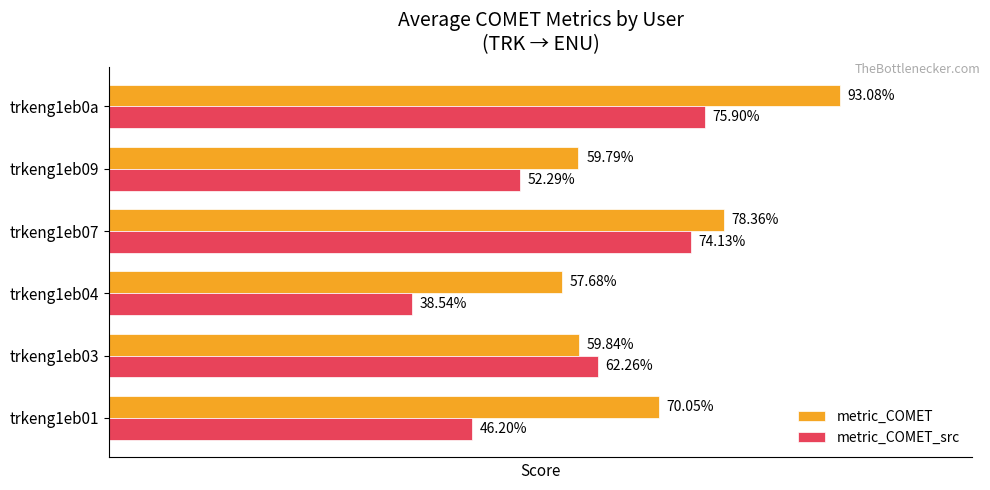

What are all the series names shown in the legend?

metric_COMET, metric_COMET_src